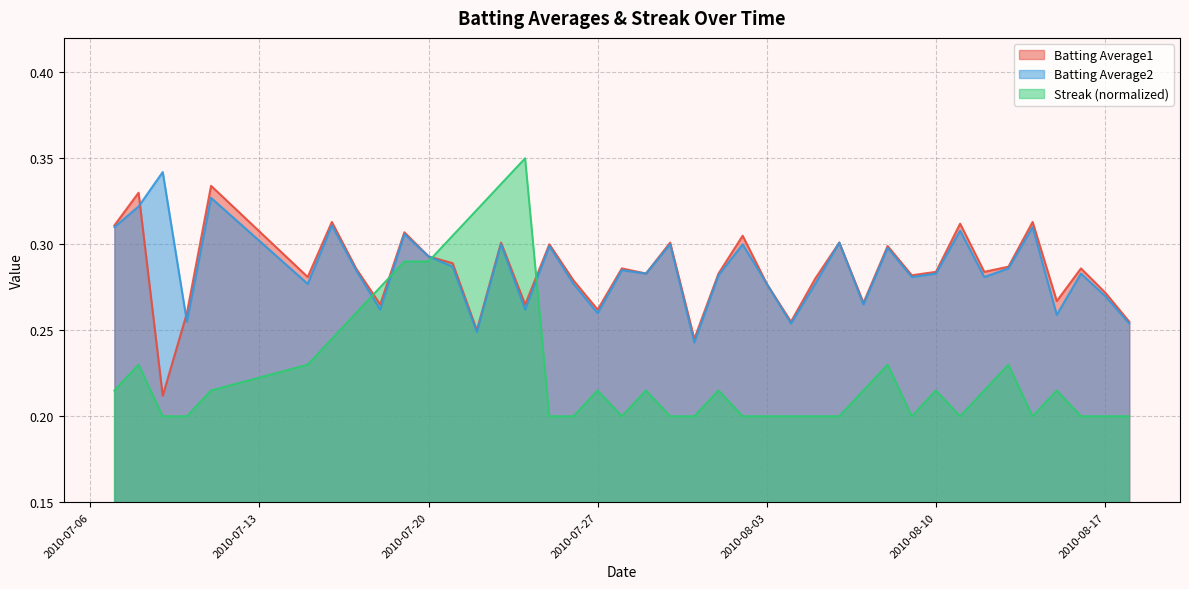

True or false: Streak (normalized) has a value of 0.1 at 2010-08-17.

False